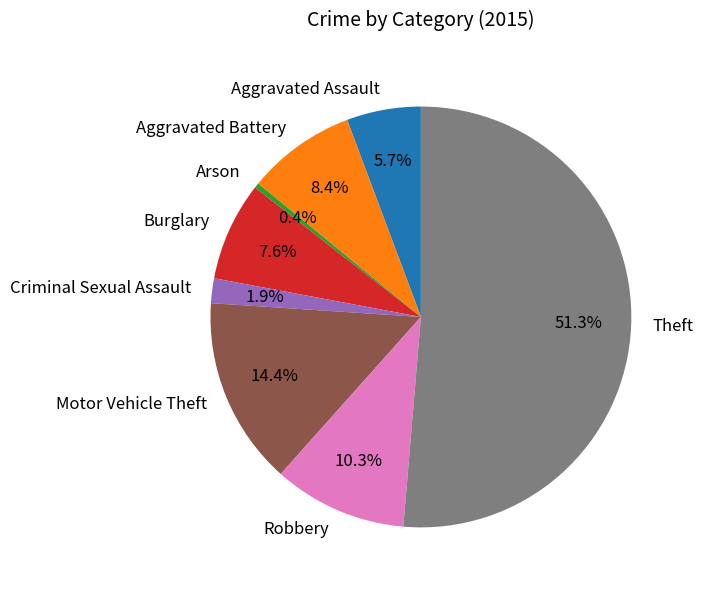

To the nearest percent, what is the difference between the Criminal Sexual Assault and Robbery slice percentages?

8%